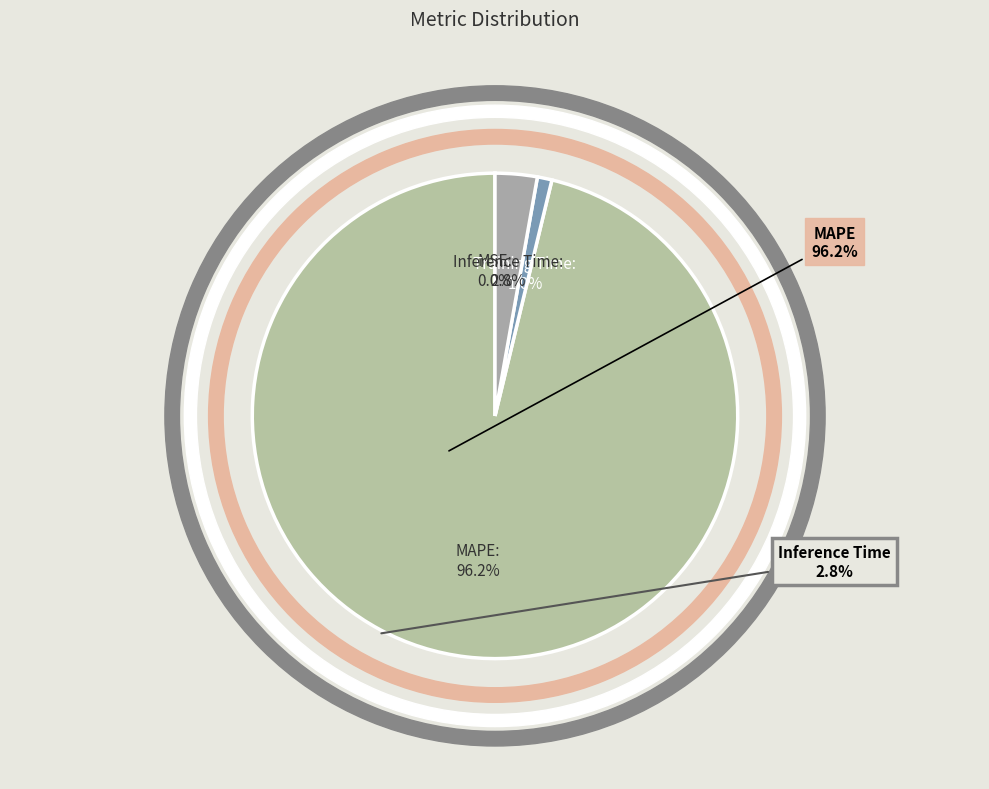

Which slice is the largest?

MAPE